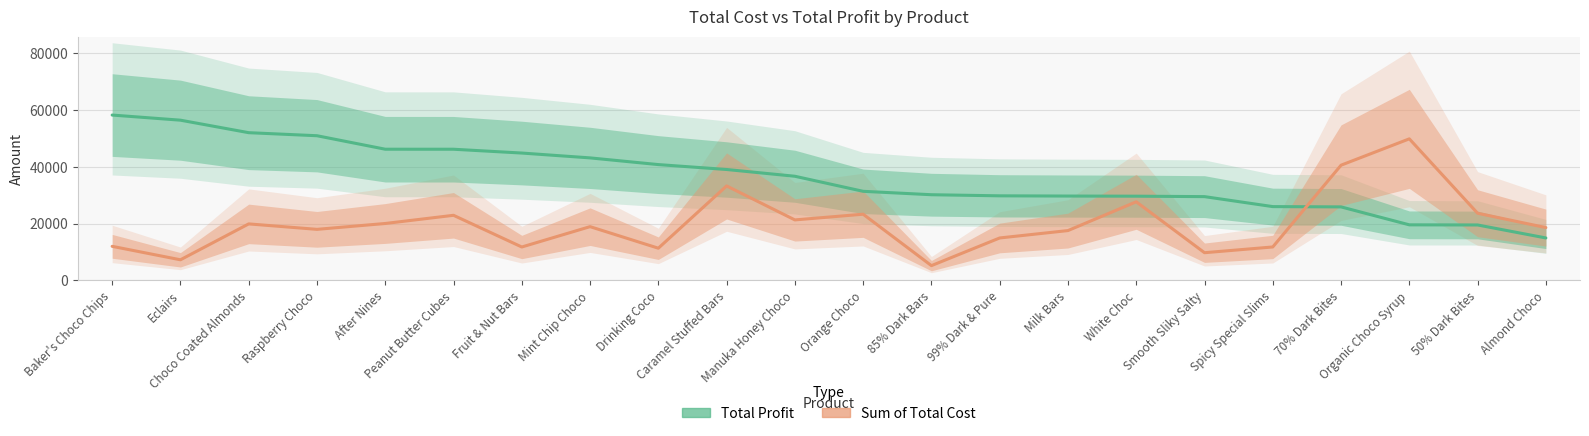

List the series in order of their peak value, highest first.

Total Profit, Sum of Total Cost